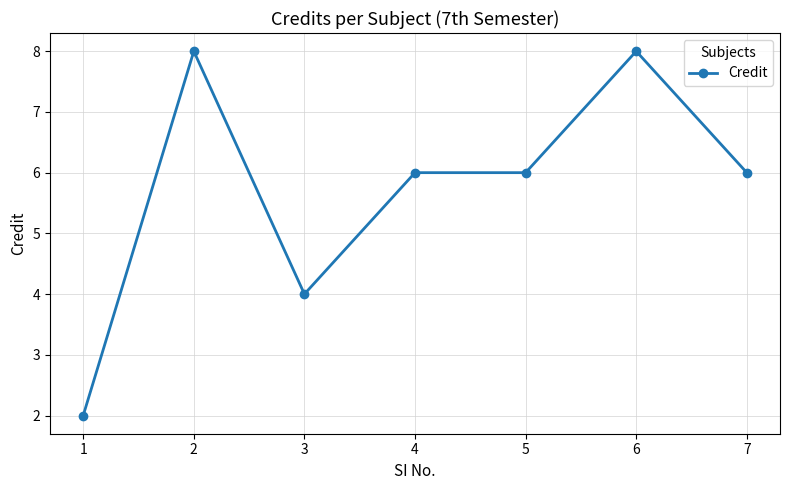

Which category has the lowest value across all series?

1